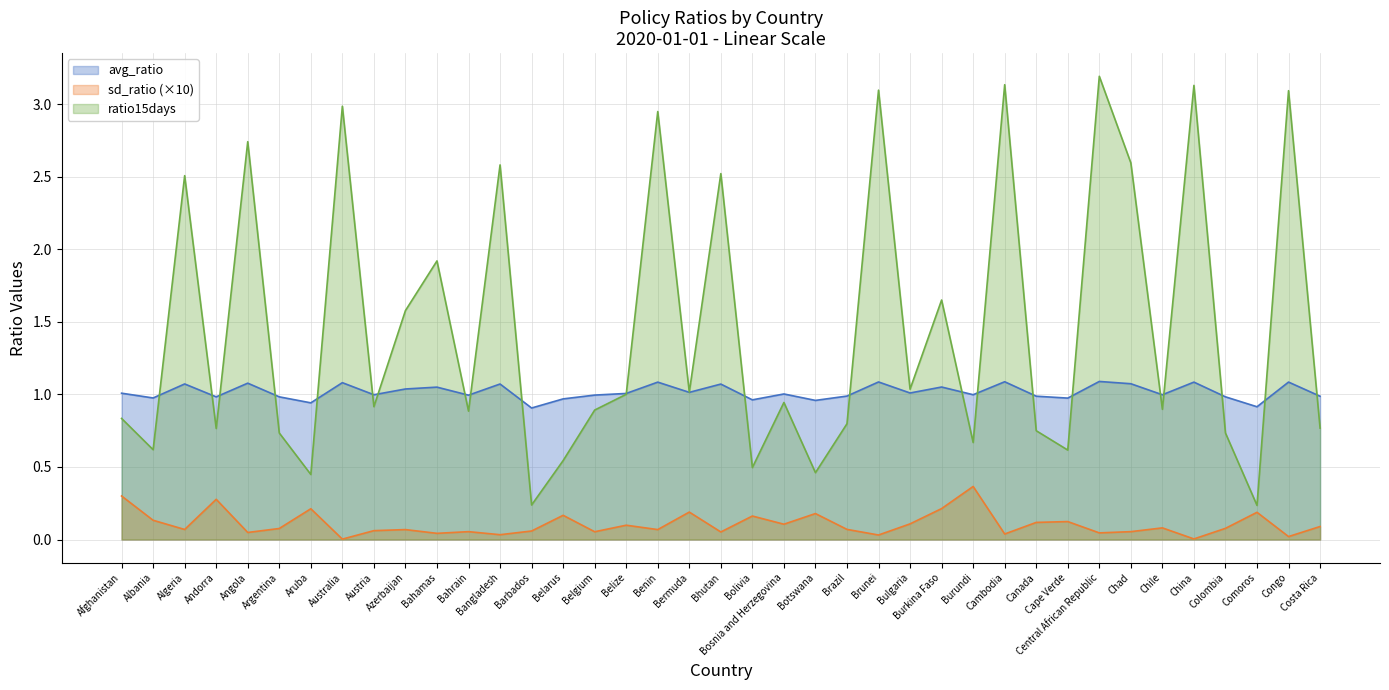

What is the sum of the avg_ratio values at Albania and Australia?

2.1